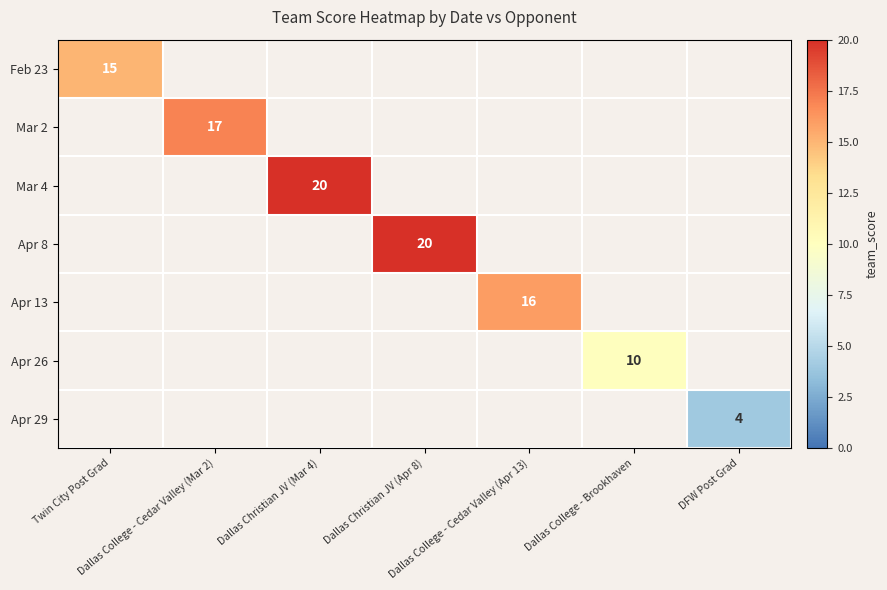

Which label corresponds to the largest value in the chart?

Dallas Christian JV (Mar 4)